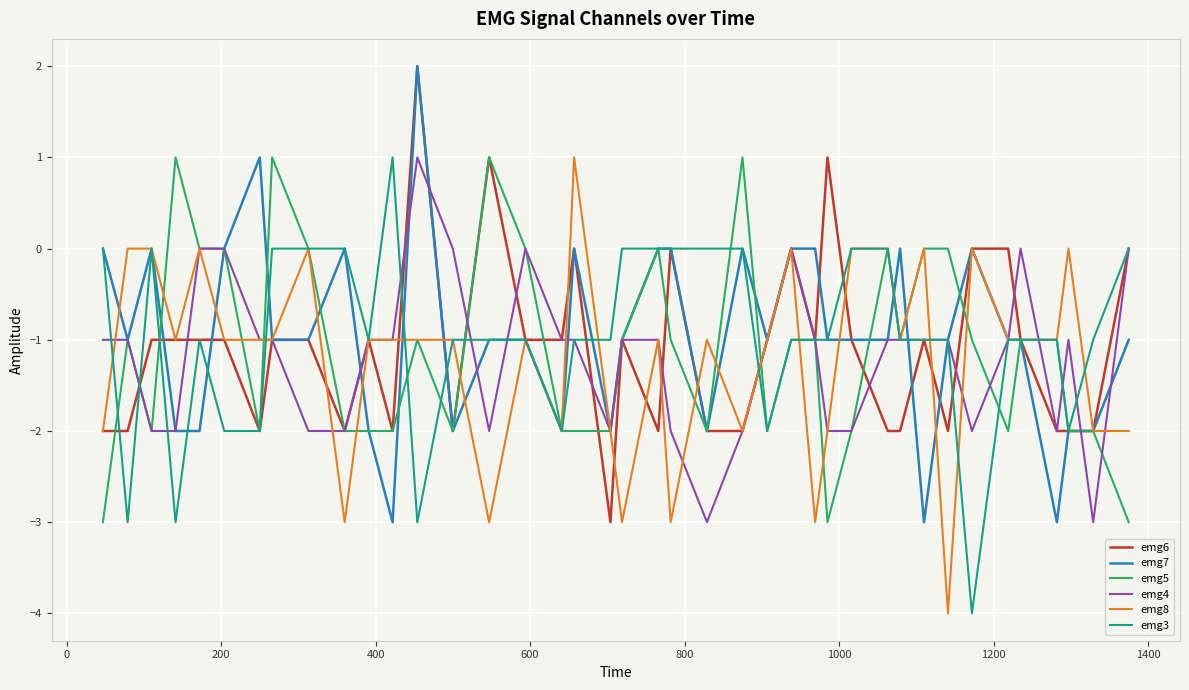

What is the minimum value shown in the chart?

-4